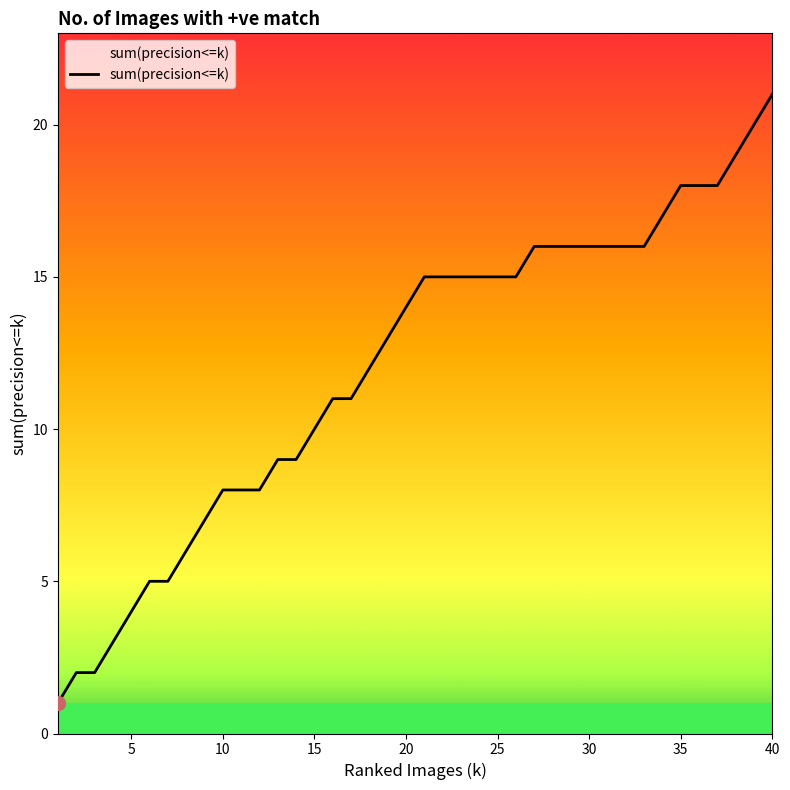

Reading left to right, extract all data points from this chart.

1	2	2	3	4	5	5	6	7	8	8	8	9	9	10	11	11	12	13	14	15	15	15	15	15	15	16	16	16	16	16	16	16	17	18	18	18	19	20	21